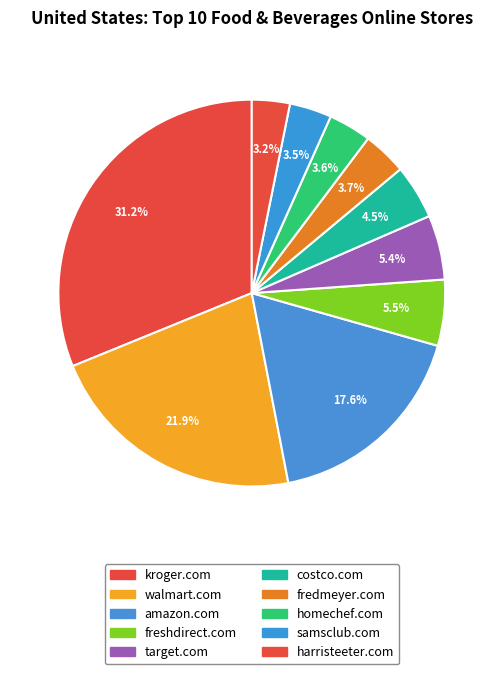

Is the sum of homechef.com and freshdirect.com greater than half?

No